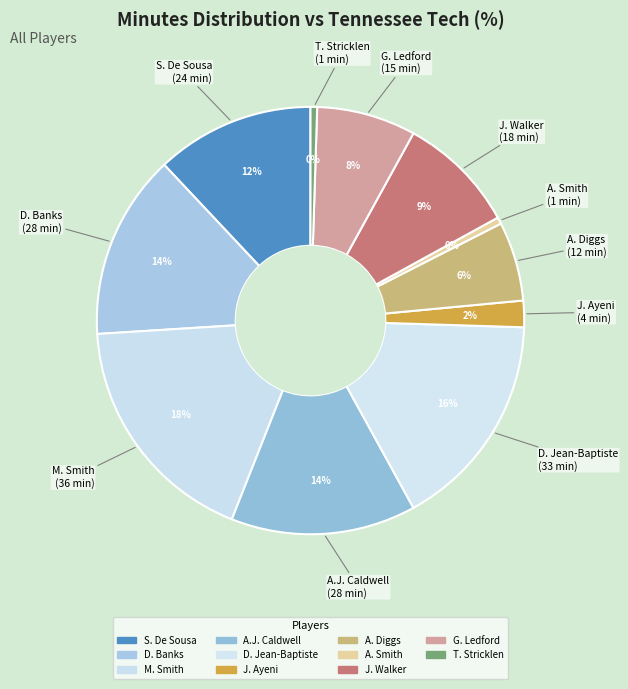

The A. Diggs slice represents 6% of the pie. True or false?

True